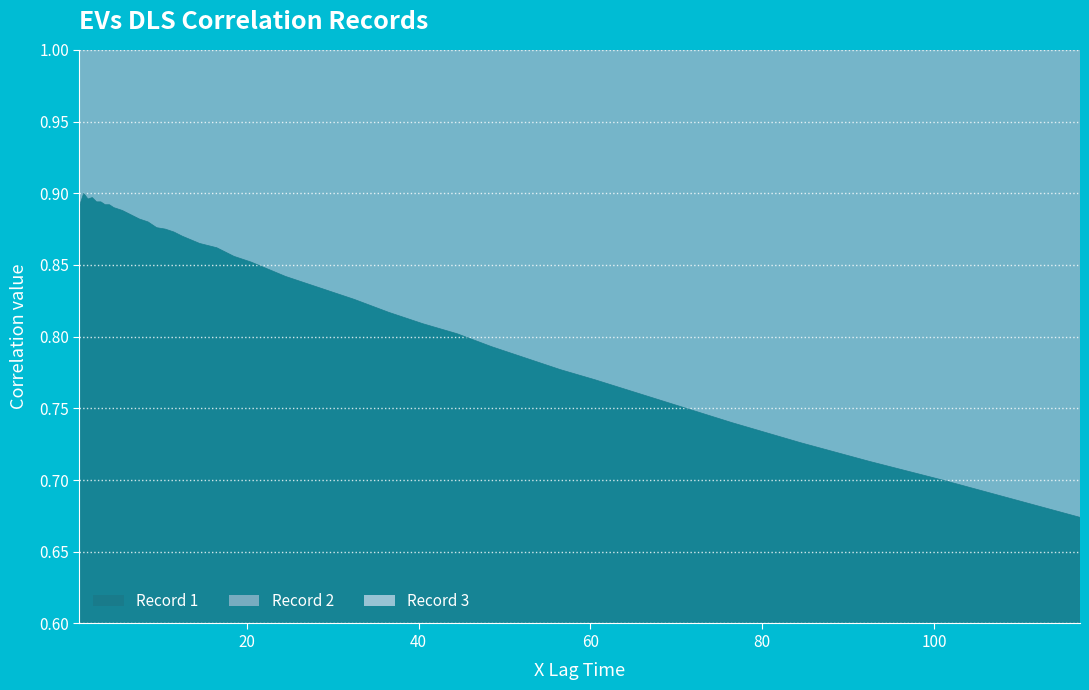

Rank the categories by Record 1 value from highest to lowest.

1.0, 2.0, 1.5, 2.5, 3.0, 3.5, 4.0, 0.5, 4.5, 5.5, 6.5, 7.5, 8.5, 9.5, 10.5, 11.5, 12.5, 14.5, 16.5, 18.5, 20.5, 22.5, 24.5, 26.5, 28.5, 32.5, 36.5, 40.5, 44.5, 48.5, 52.5, 56.5, 60.5, 68.5, 76.5, 84.5, 92.5, 101.0, 109.0, 117.0